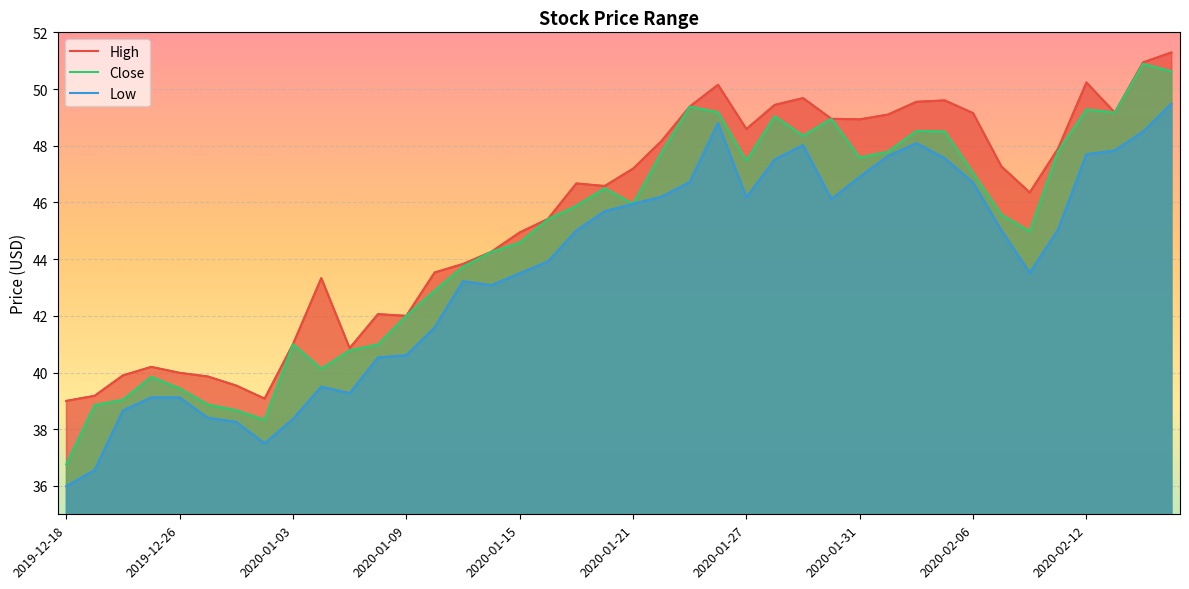

The Close series shows 67.6 at 2020-02-10. True or false?

False